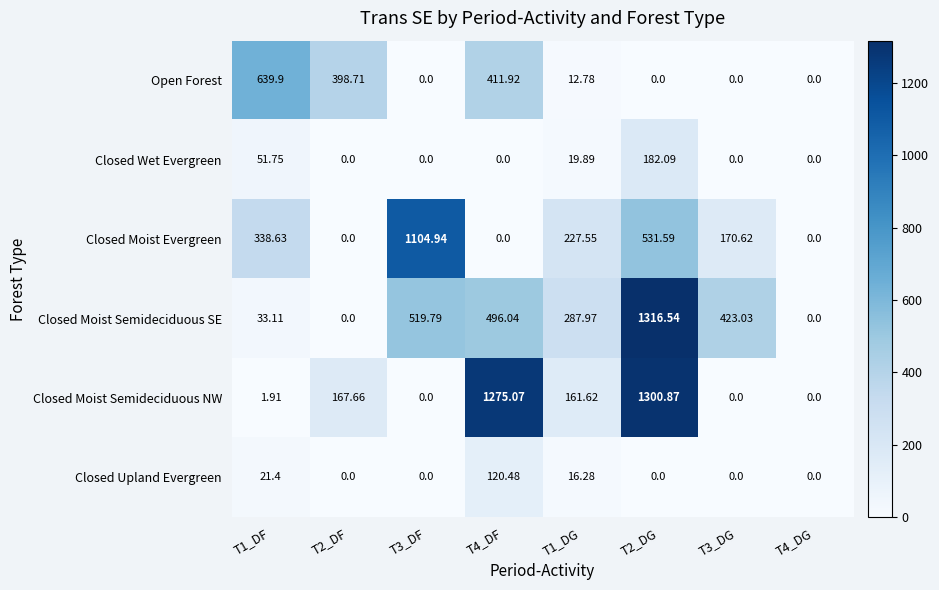

How many data points in Closed Moist Semideciduous NW are above 161?

4